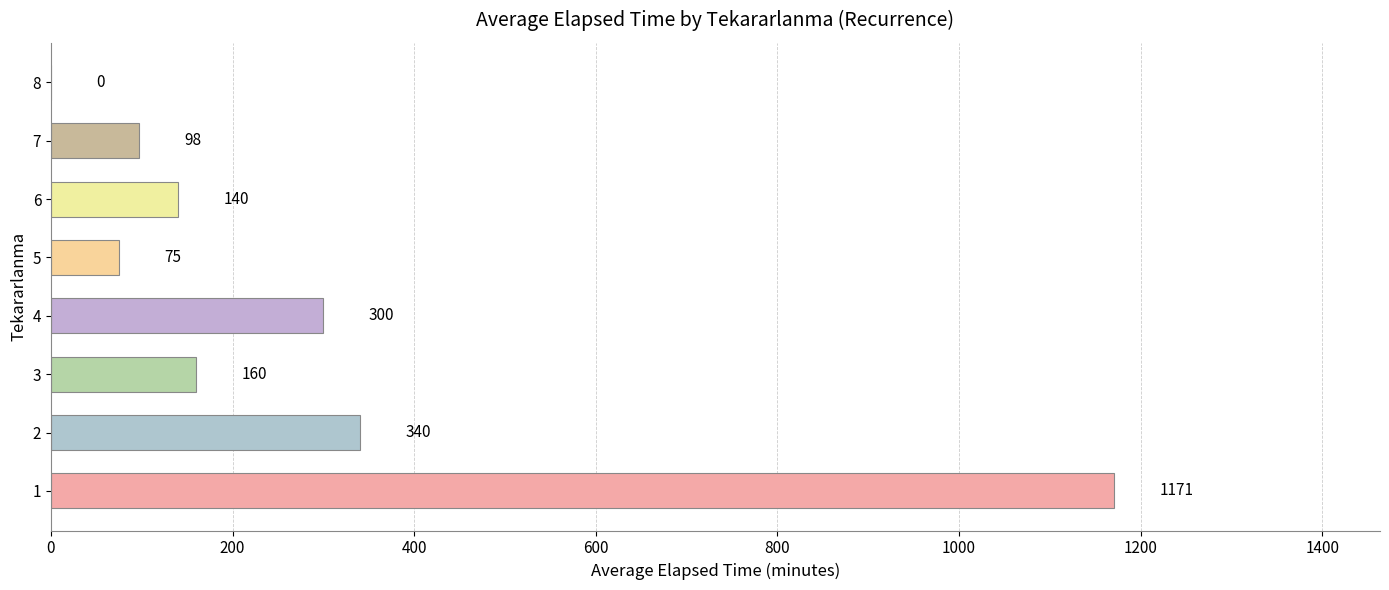

What is the greatest value displayed?

1170.8